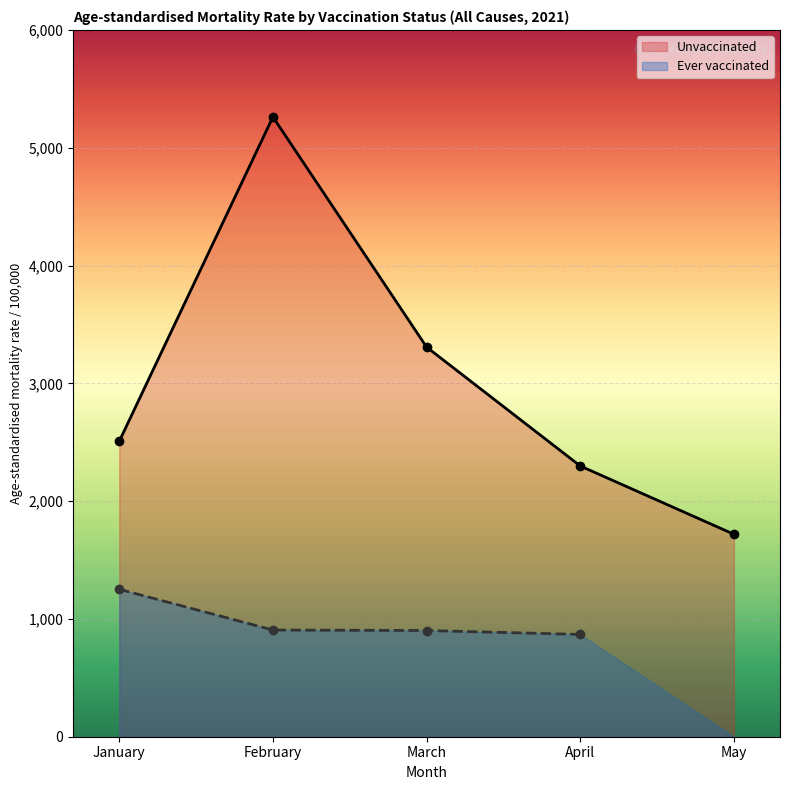

At which category does the data reach its first local peak?

February